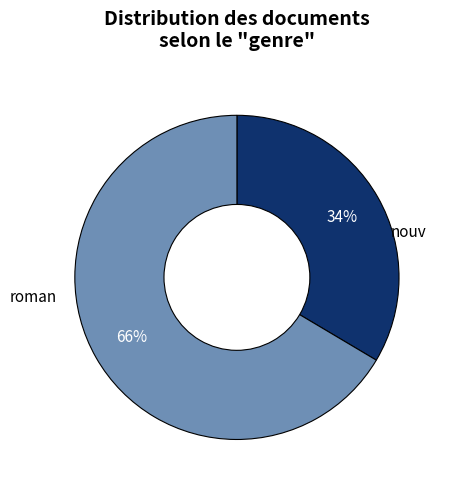

Is there a majority slice in this chart?

Yes